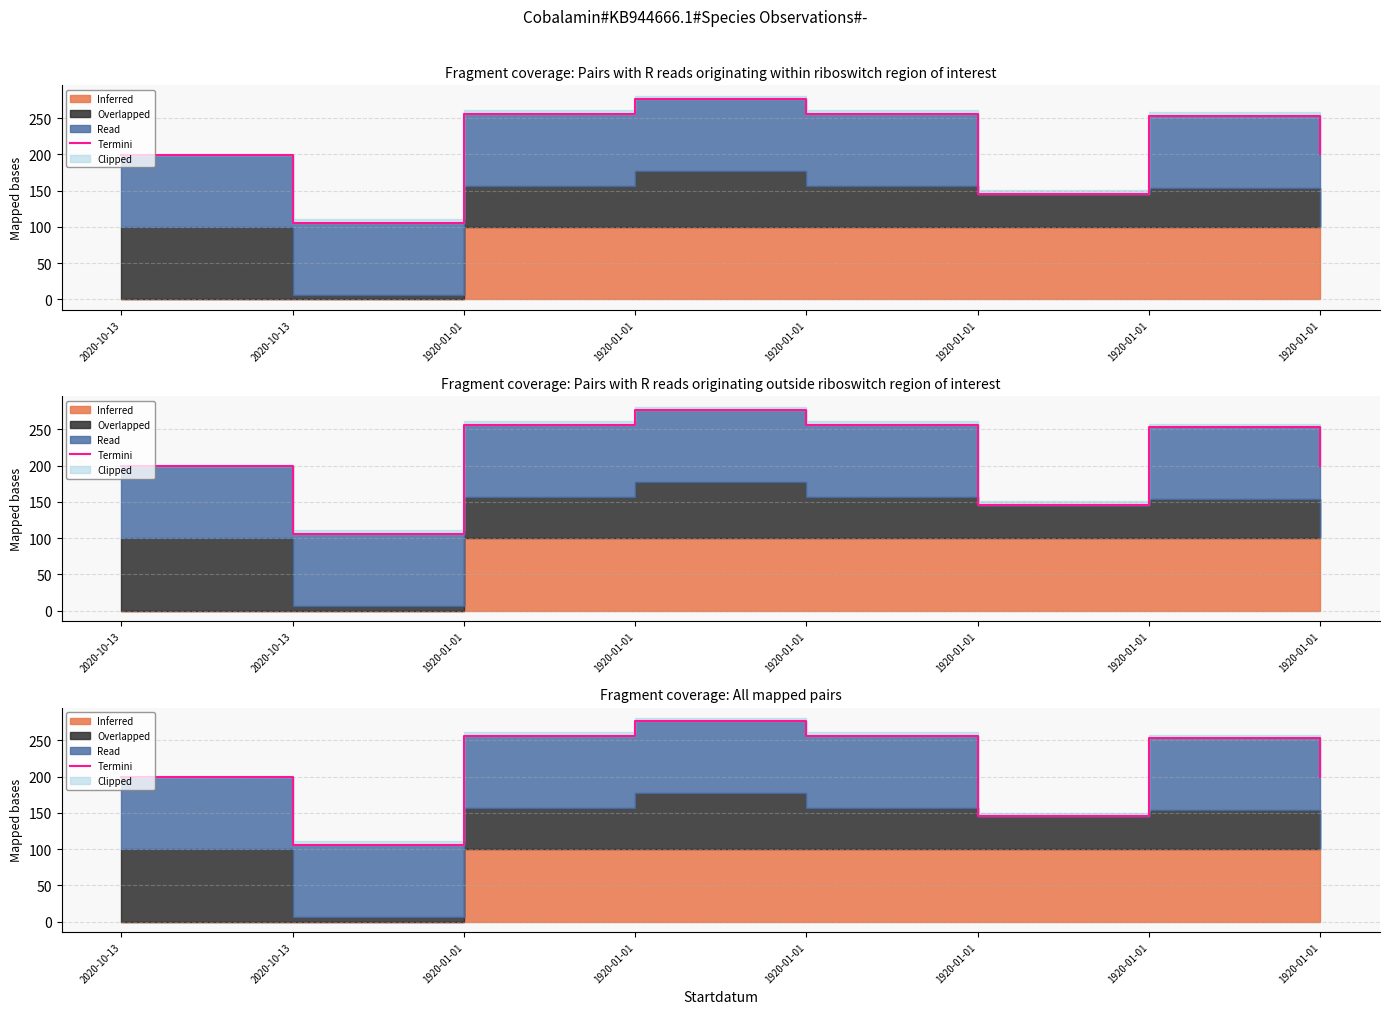

What is the label of the 6th point from the left?

1920-01-01